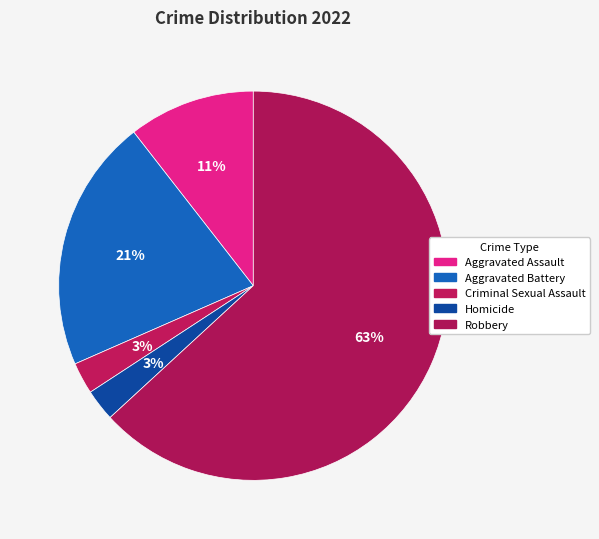

True or false: Homicide accounts for 3% of the total.

True